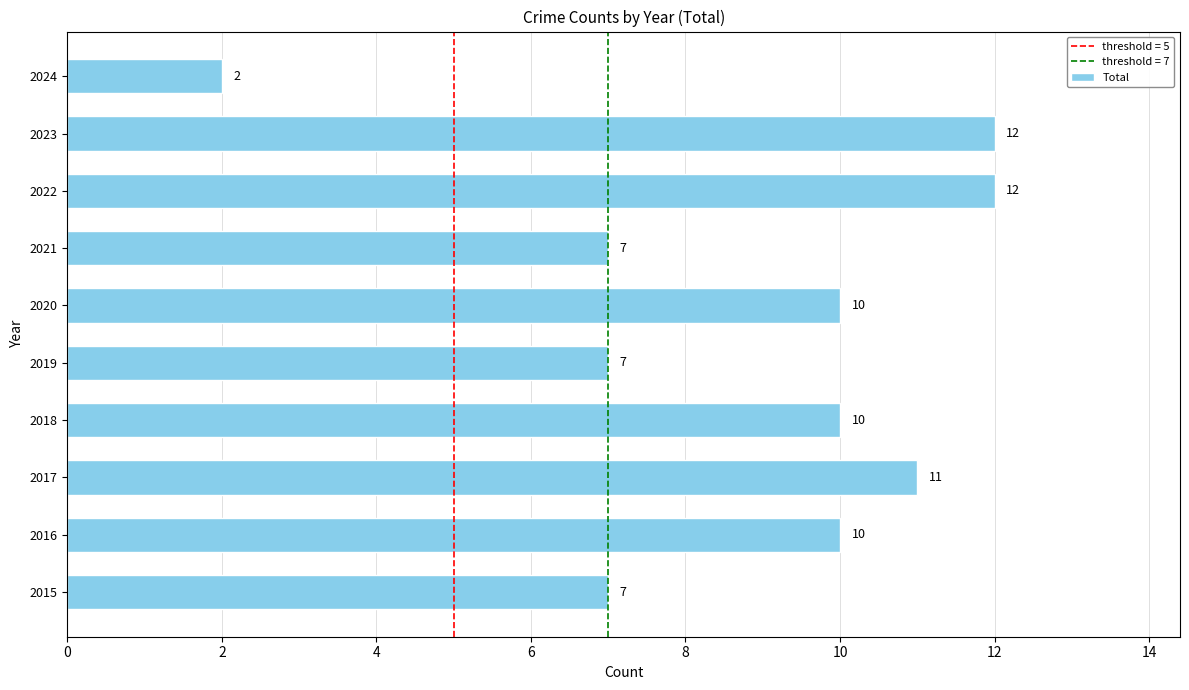

How many series are shown in this chart?

1